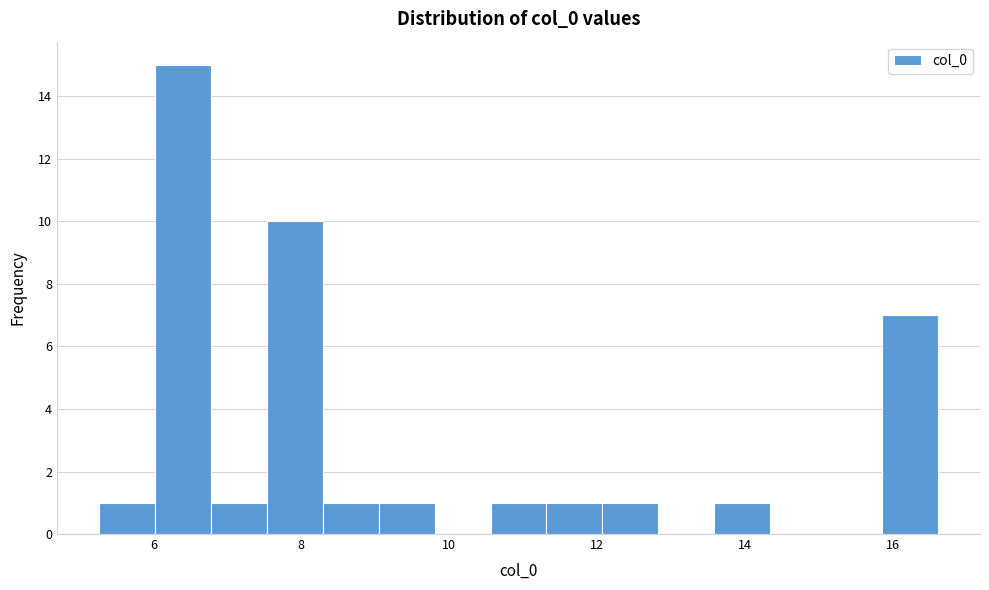

Read against the x-axis, roughly where is the centre of the tallest bar?

6.4